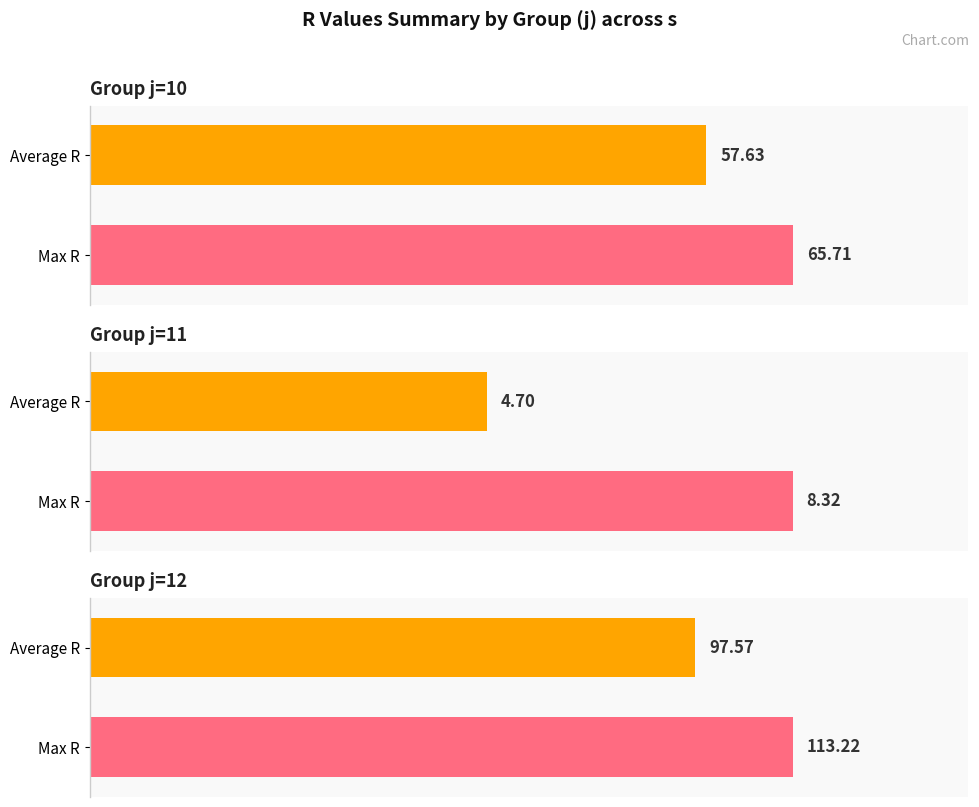

What is the sum of all j=10 values?

123.3